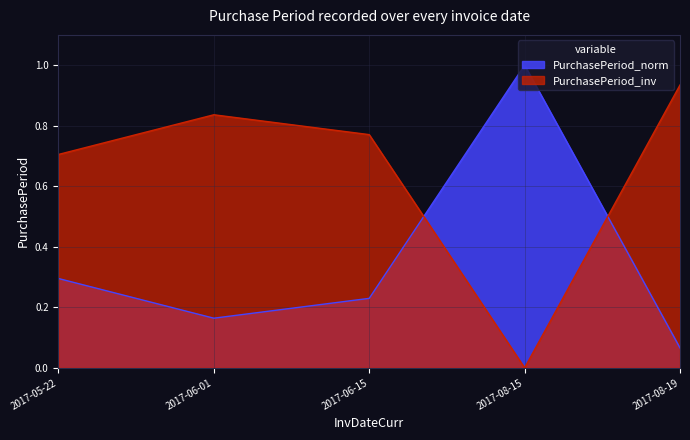

What is the sum of the values at 2017-06-01 and 2017-05-22?

0.5